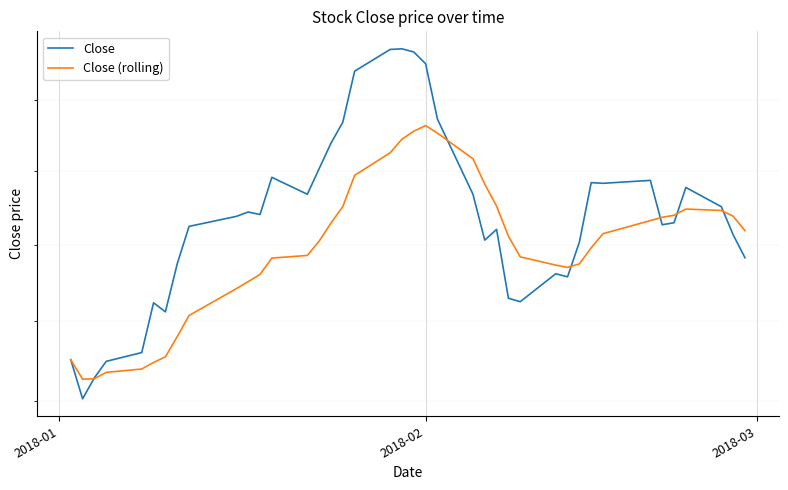

What is the difference between the maximum and minimum values in the Close (rolling) series?

33.7